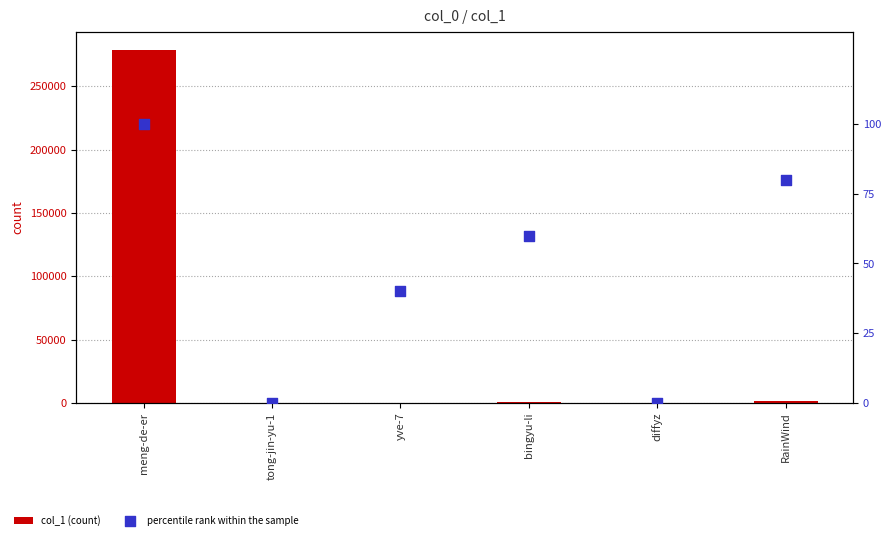

At which category is the sum across all series the highest?

meng-de-er